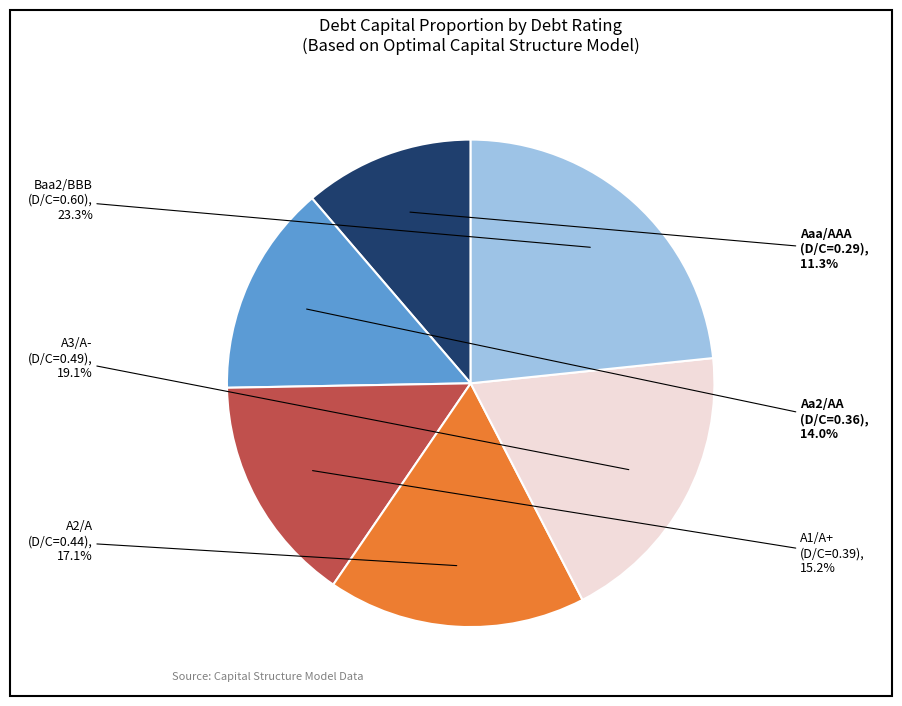

How much of the chart is everything except A2/A?

82.9%